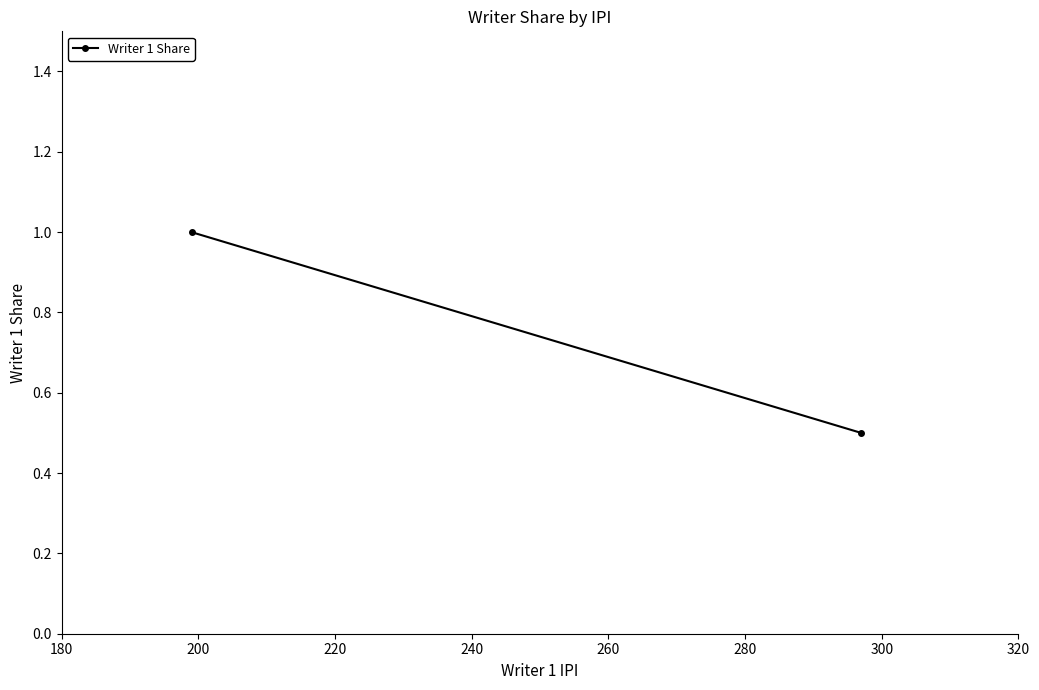

Count the number of categories in the chart.

2